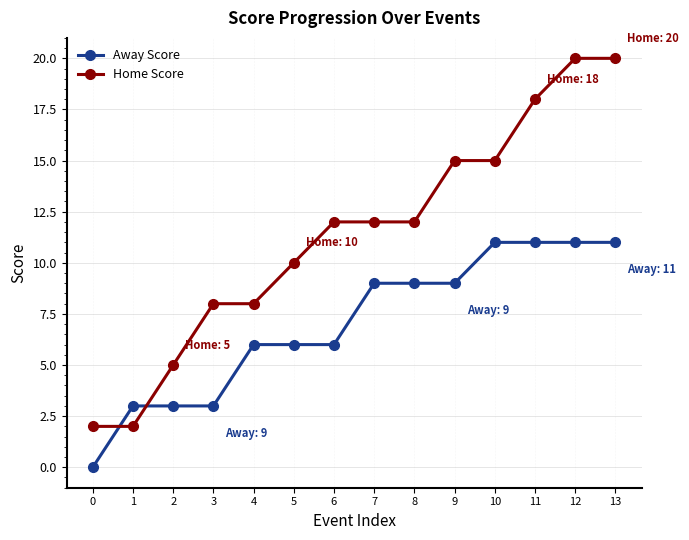

How many Away Score values are between 3 and 11?

13